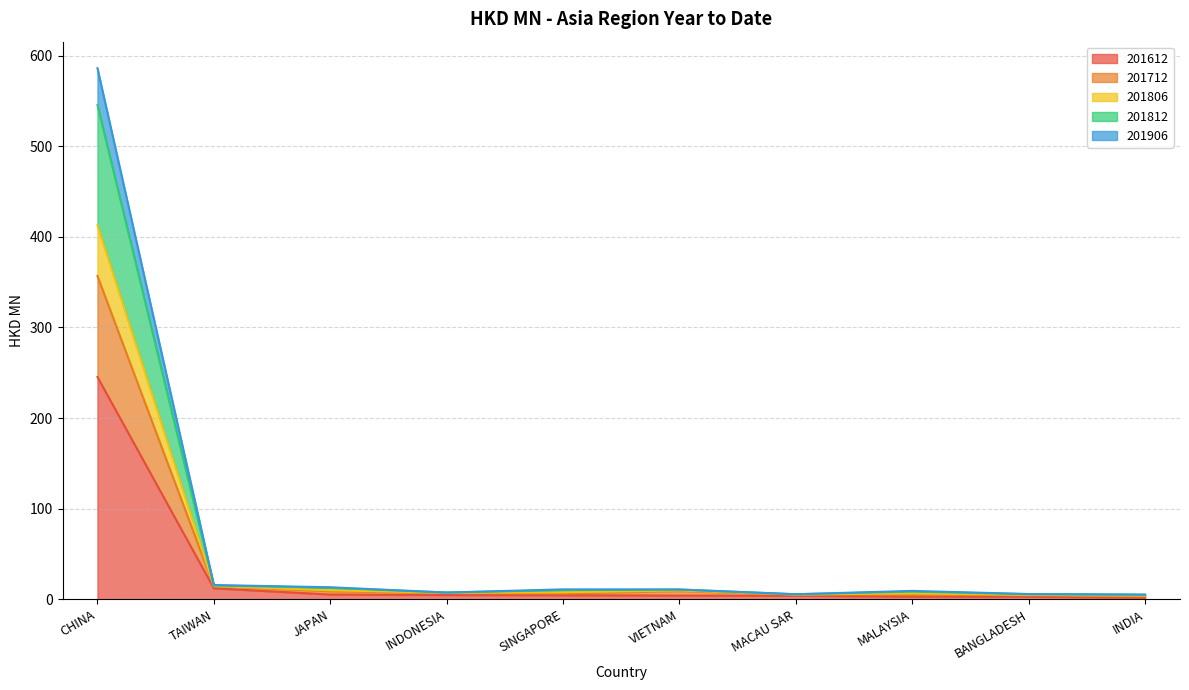

Rank the series at INDIA from highest to lowest value.

201806, 201712, 201812, 201906, 201612